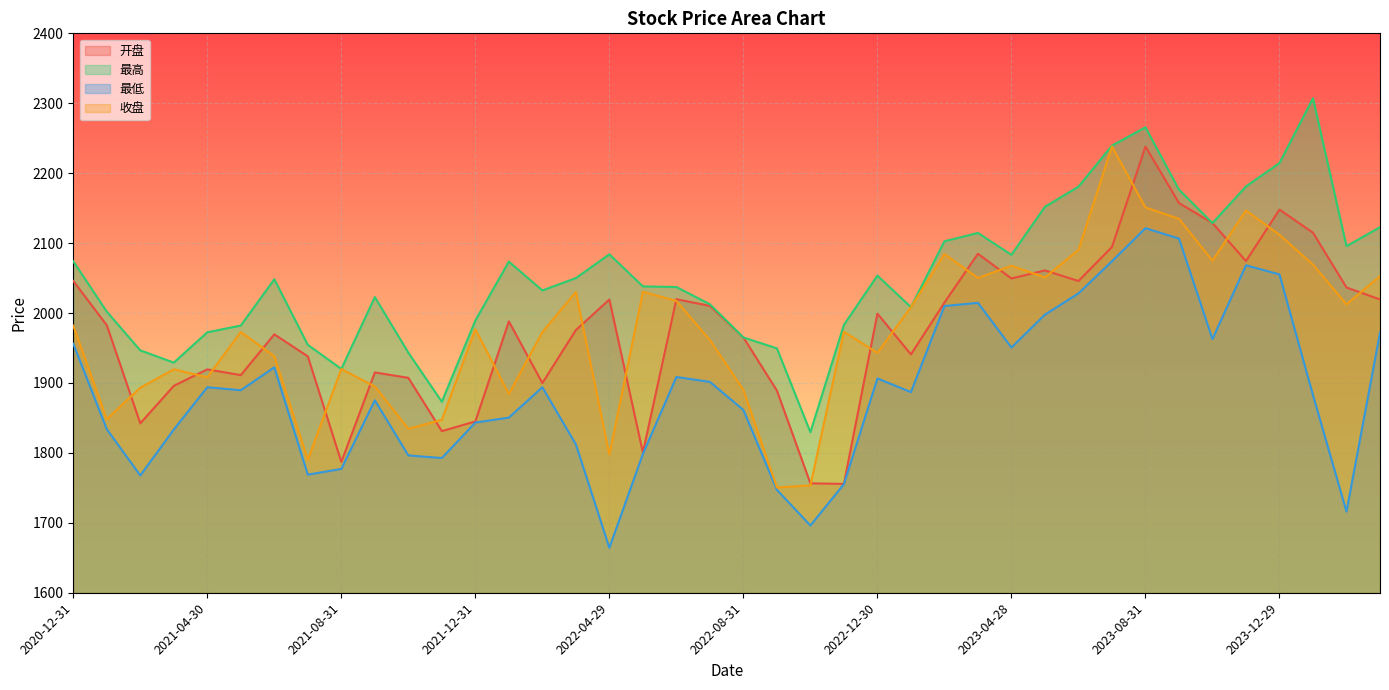

Which series has the largest range (max minus min)?

收盘